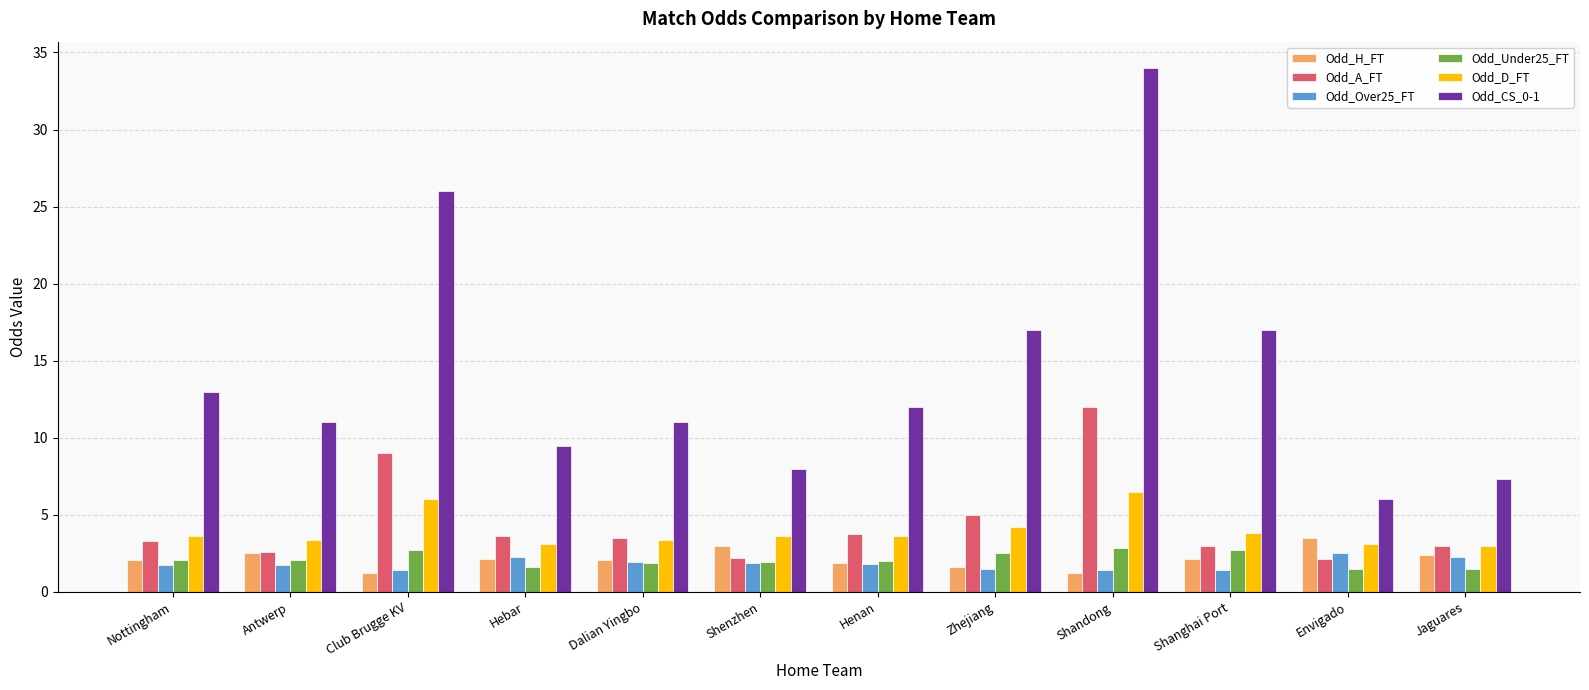

What is the label of the 2nd bar from the right?

Envigado